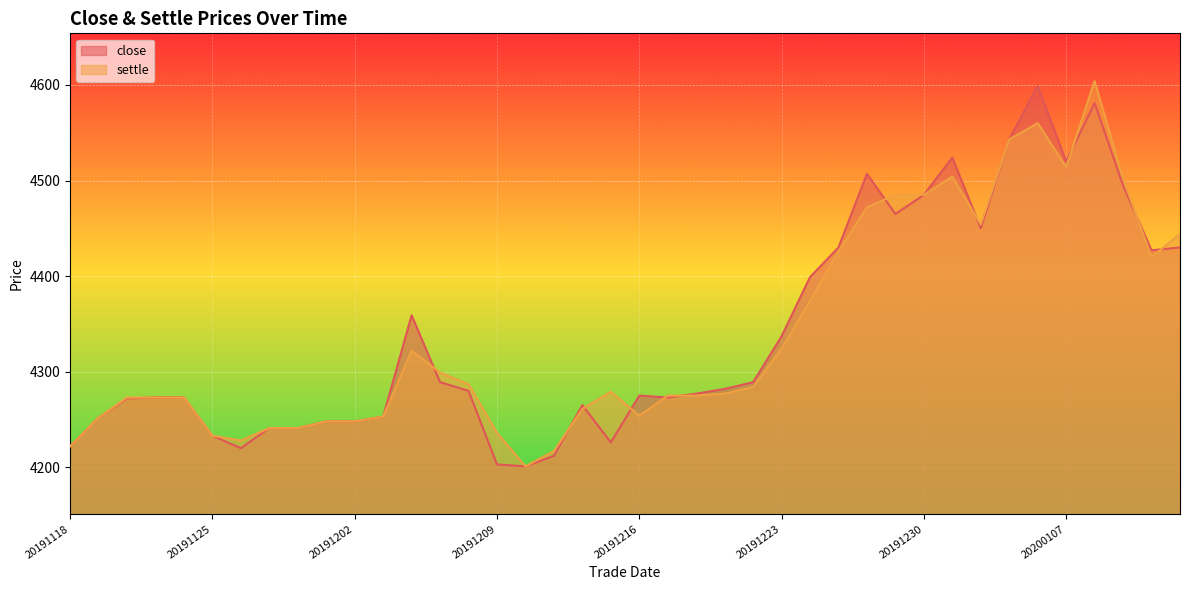

How many times do settle and close cross each other?

11